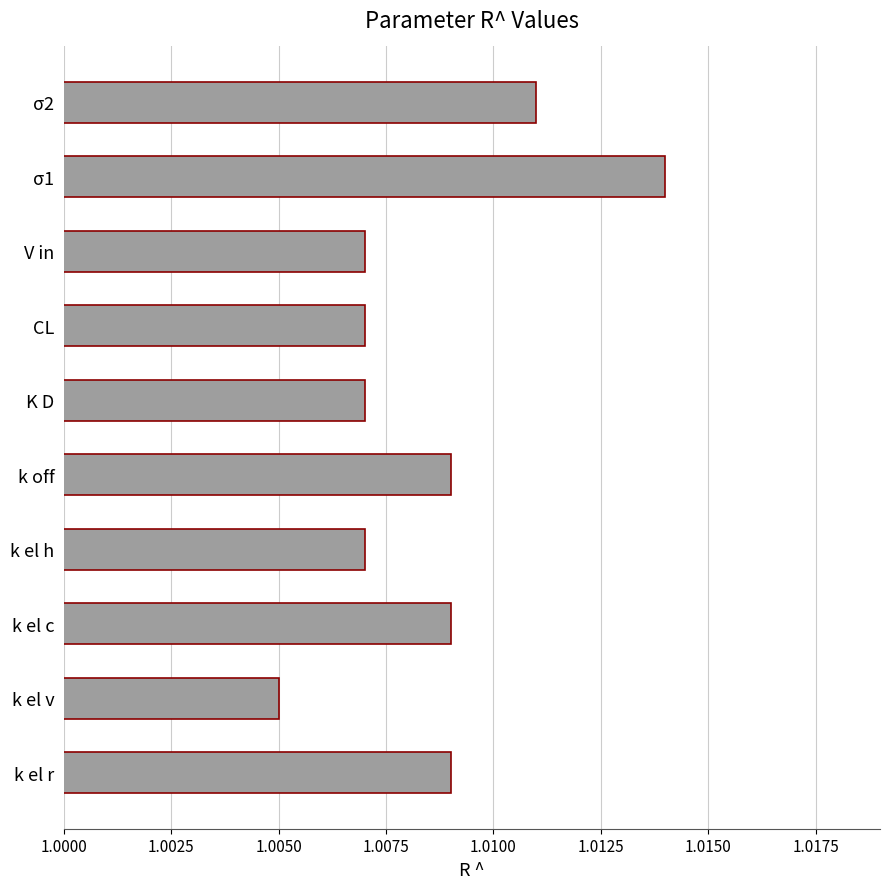

Which has a higher value, σ1 or k el c?

σ1